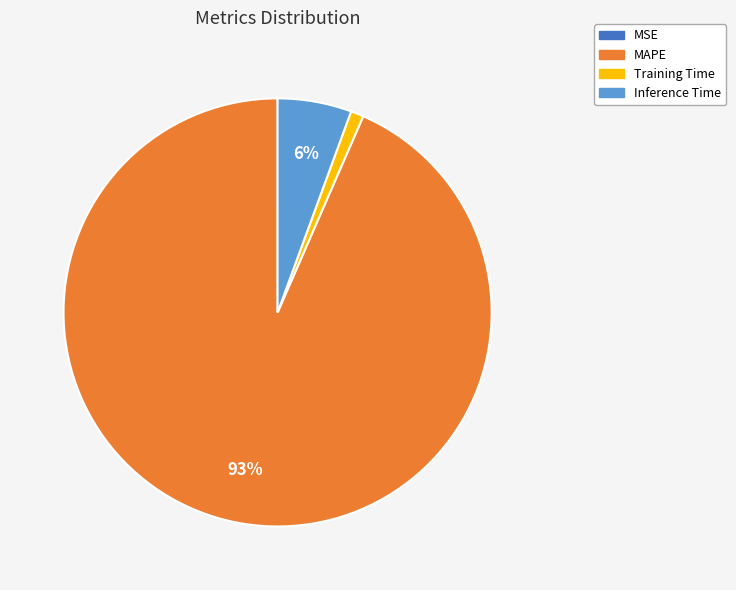

To the nearest percent, what portion does Training Time represent?

1%